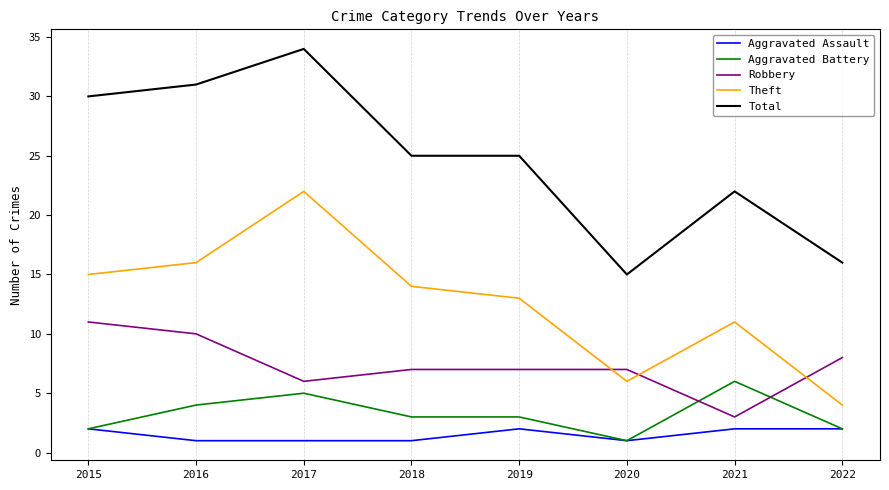

At 2018, list the series in order from largest to smallest.

Total, Theft, Robbery, Aggravated Battery, Aggravated Assault